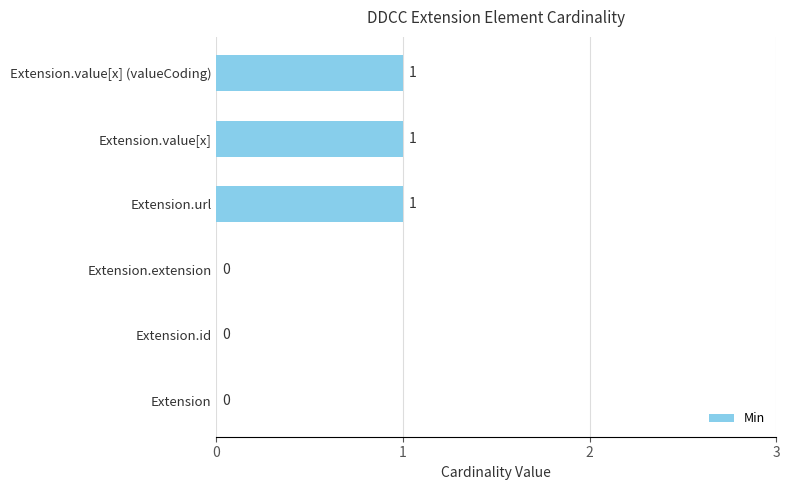

Are the bars horizontal?

Yes